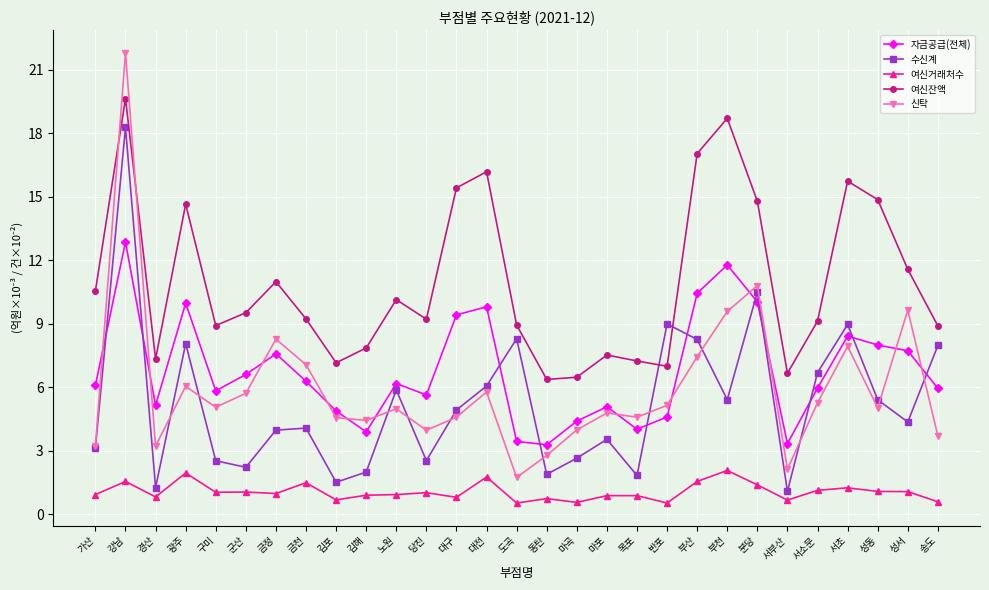

True or false: 신탁 and 여신거래처수 cross at least once.

False